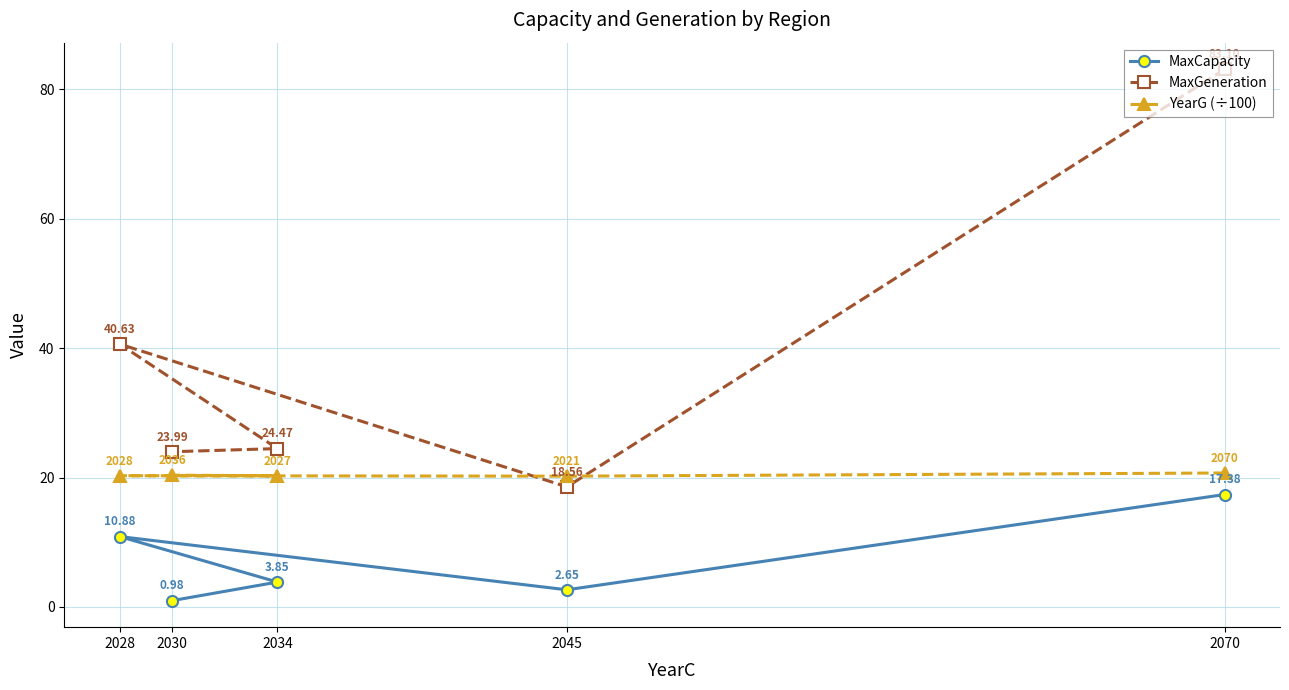

Where is MaxCapacity nearest to the value 9?

2028